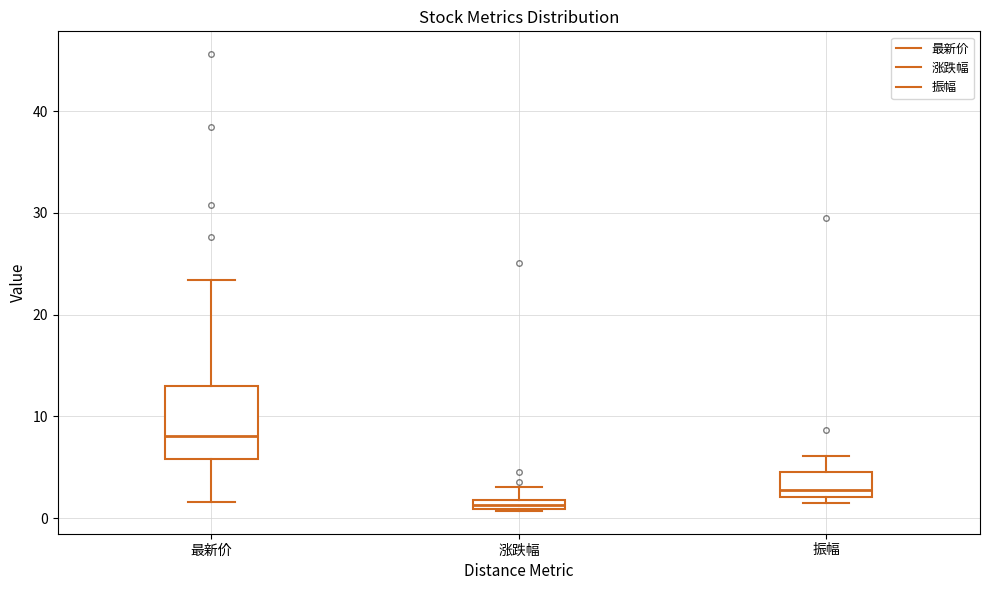

Which box has the lowest median line?

涨跌幅